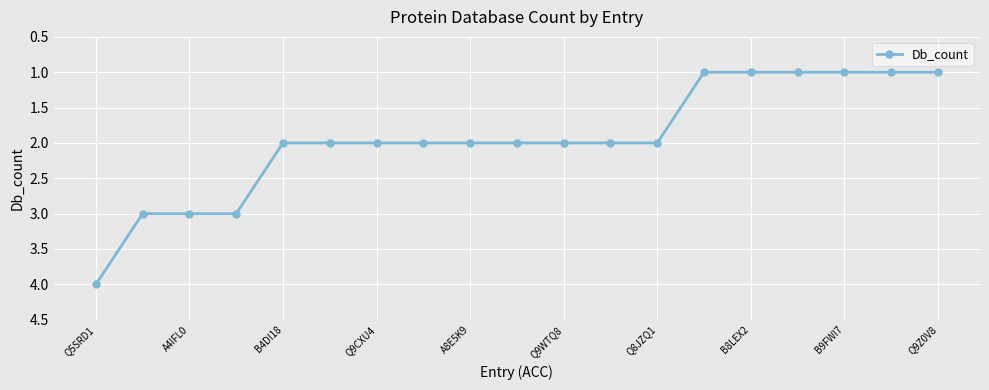

What is the value of the 18th point from the left?

1